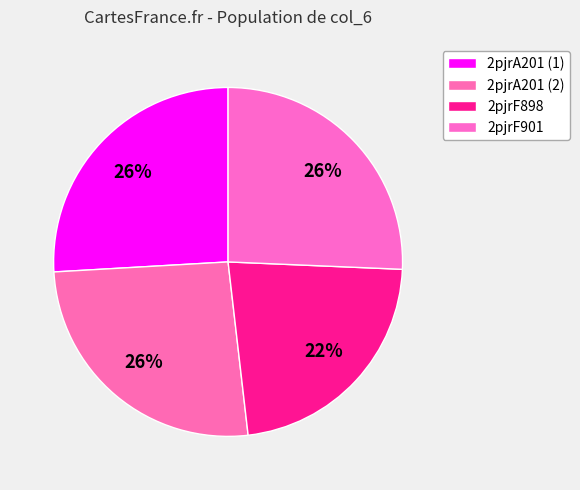

How much of the chart is everything except 2pjrA201 (2)?

74.1%